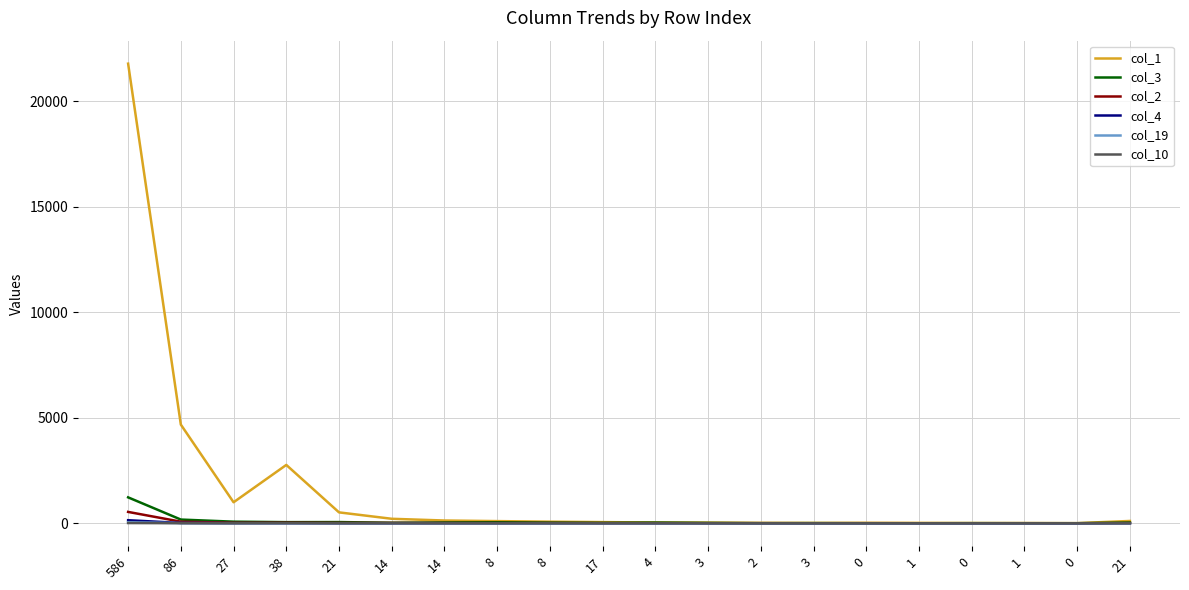

Count the number of data series in this chart.

6